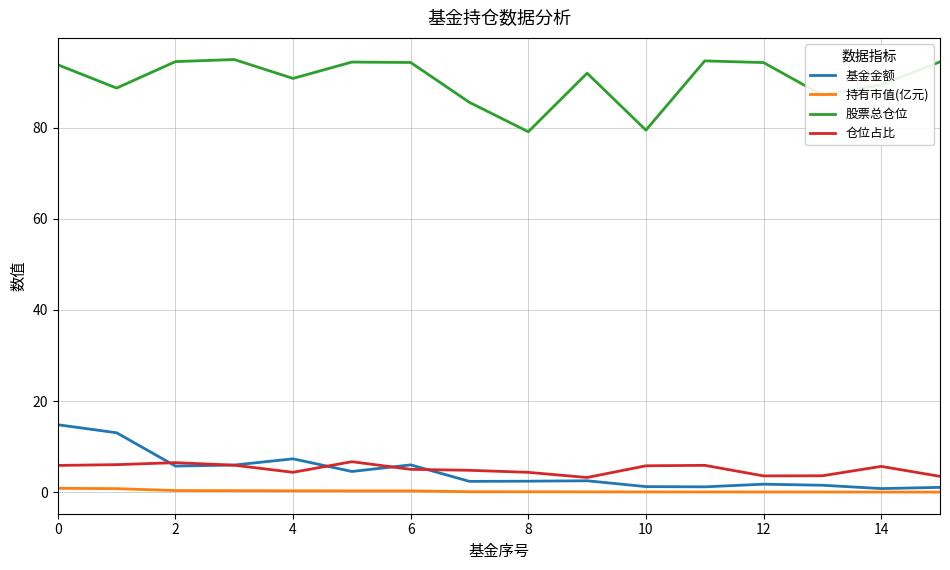

True or false: 持有市值(亿元) and 仓位占比 cross at least once.

False